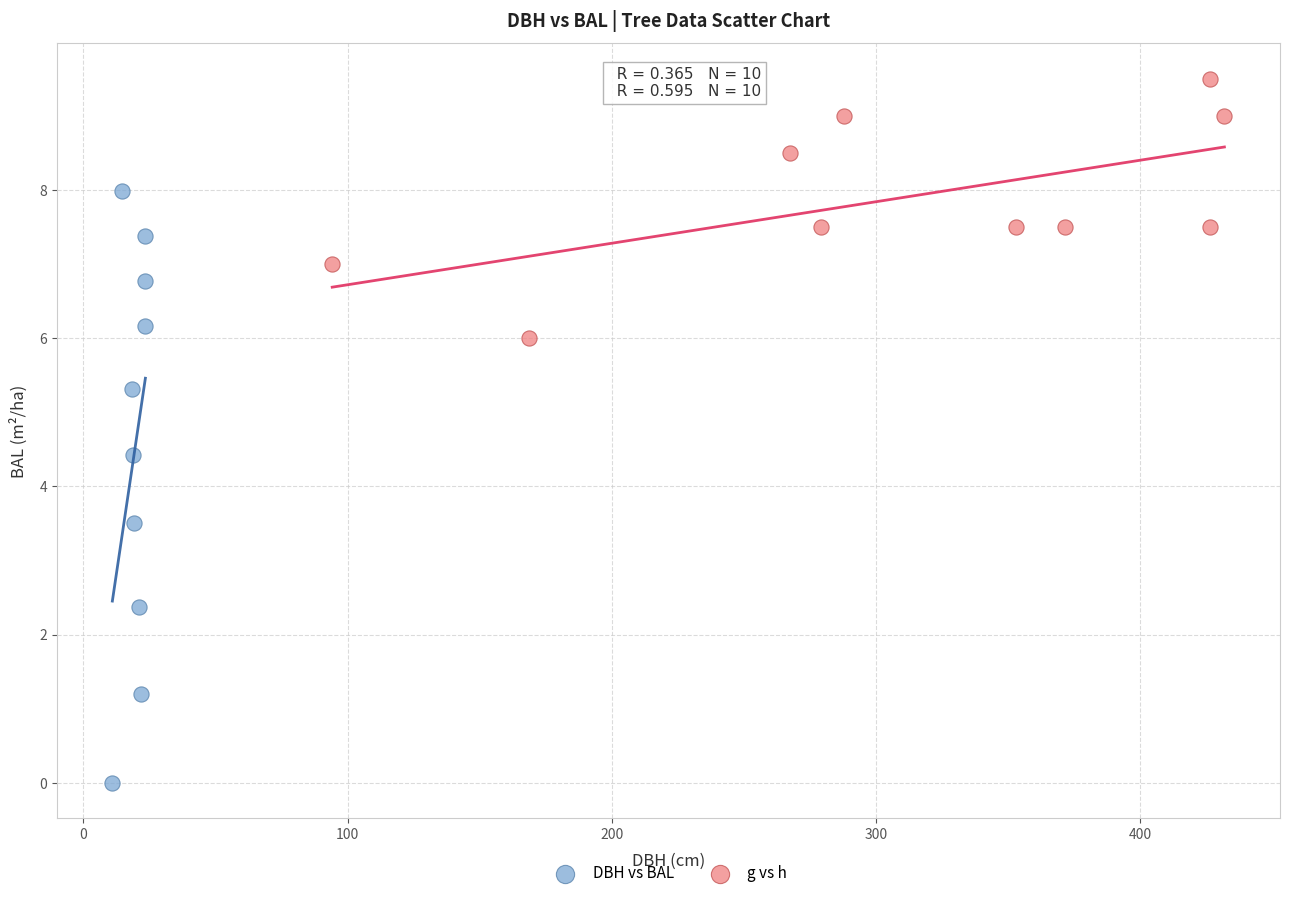

Which series contains the highest Y value?

g vs h